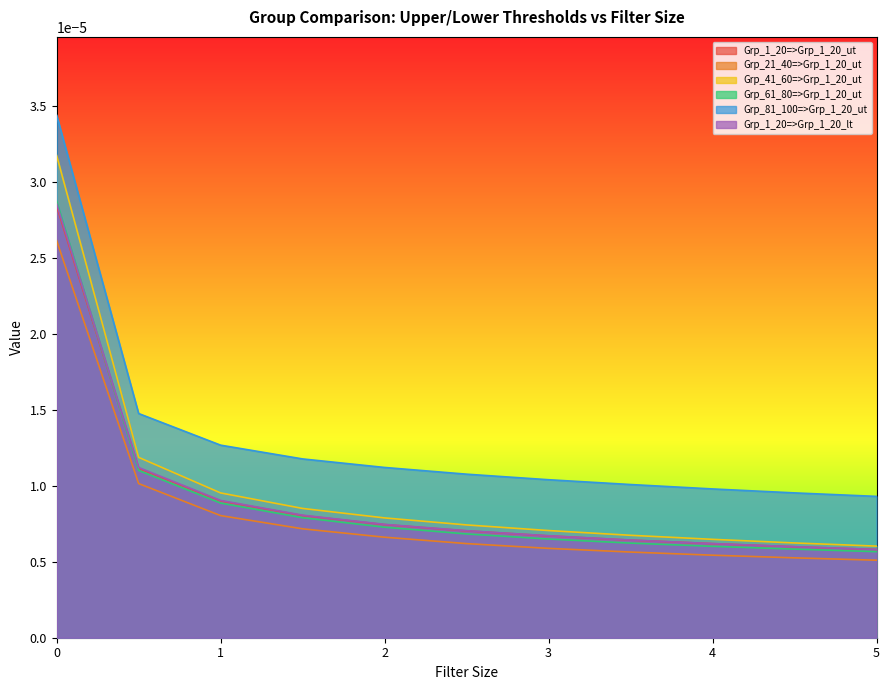

What are all the series names shown in the legend?

Grp_1_20=>Grp_1_20_ut, Grp_21_40=>Grp_1_20_ut, Grp_41_60=>Grp_1_20_ut, Grp_61_80=>Grp_1_20_ut, Grp_81_100=>Grp_1_20_ut, Grp_1_20=>Grp_1_20_lt